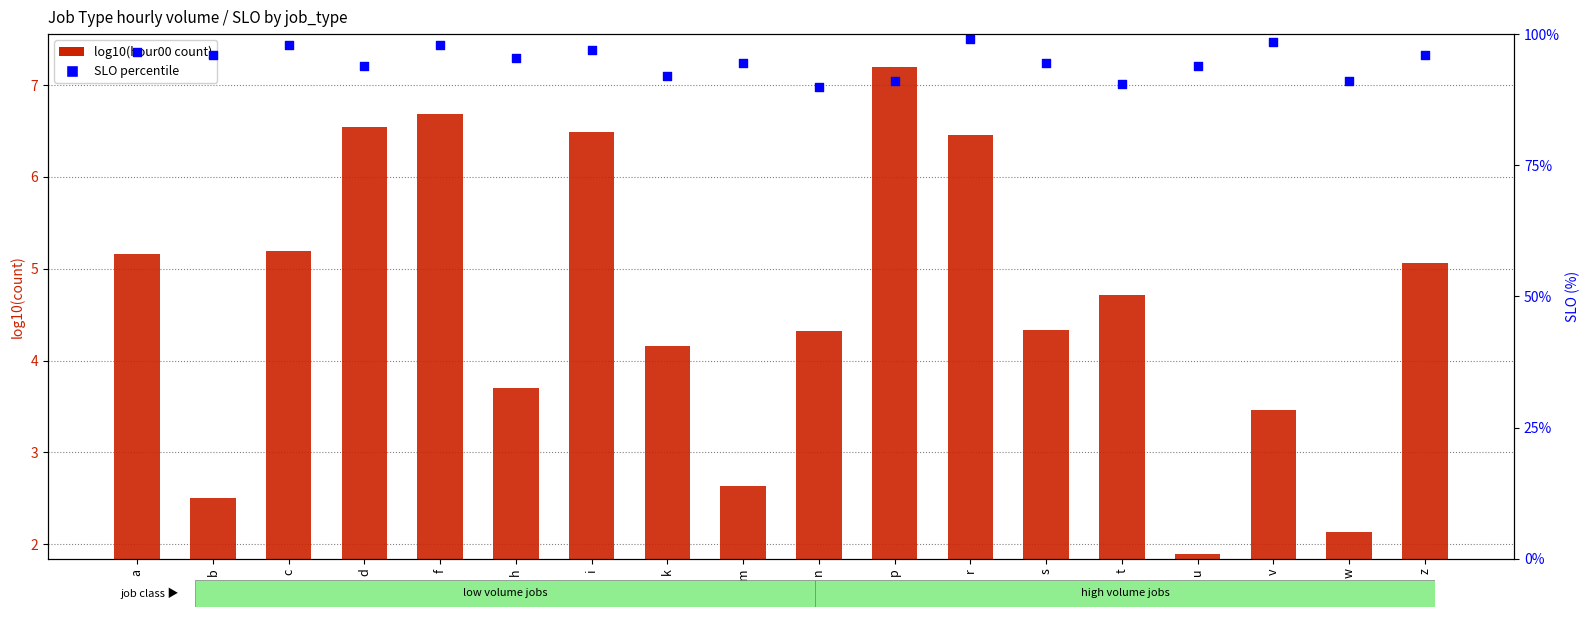

Which series contains the highest Y value?

SLO percentile